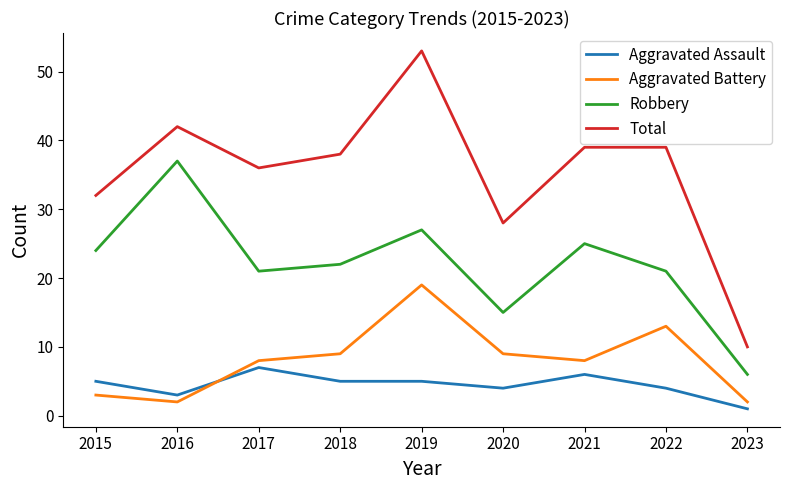

True or false: Total and Robbery intersect in this chart.

False